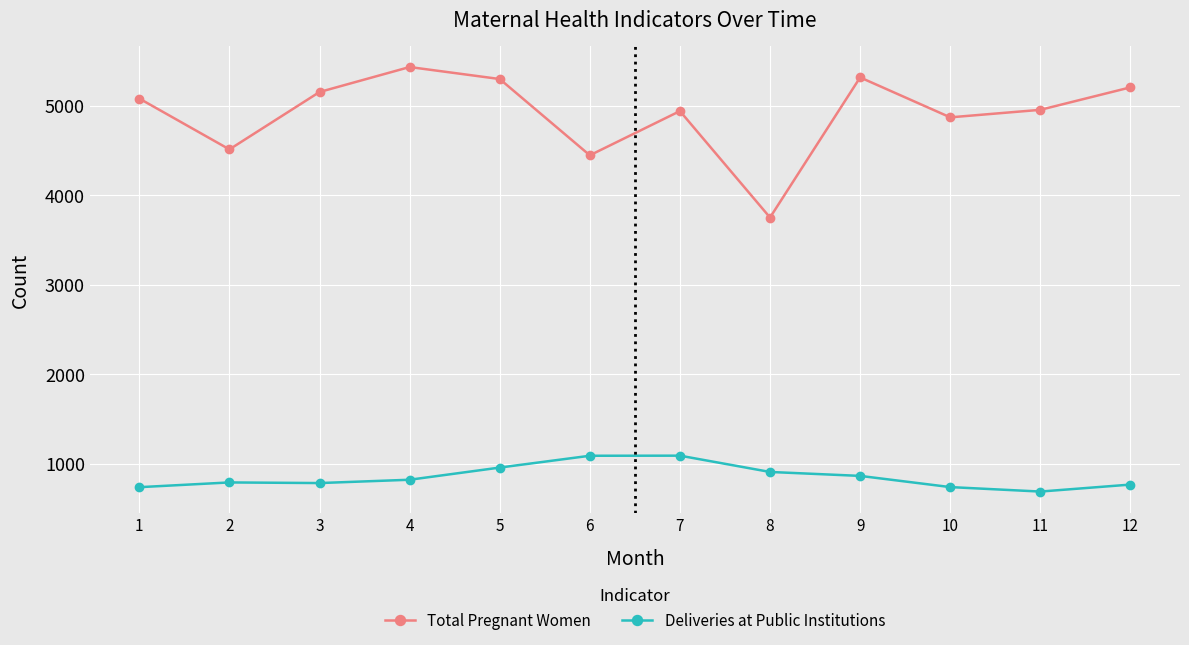

In Total Pregnant Women, how many points are lower than both neighbors (excluding endpoints)?

4